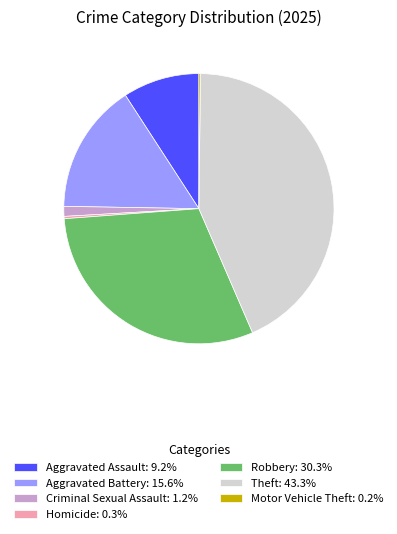

What is the ratio of the value at Theft: 43.3% to the value at Aggravated Assault: 9.2%?

4.7